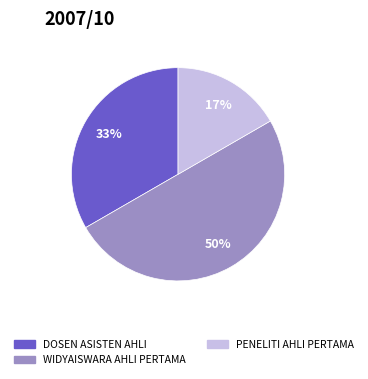

What is the largest slice in the pie chart?

WIDYAISWARA AHLI PERTAMA